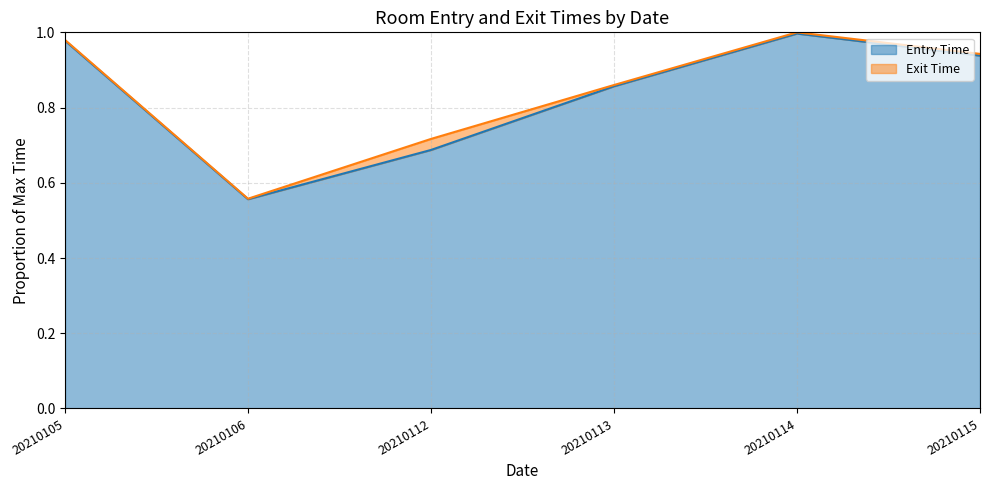

True or false: Entry Time and Exit Time cross at least once.

False